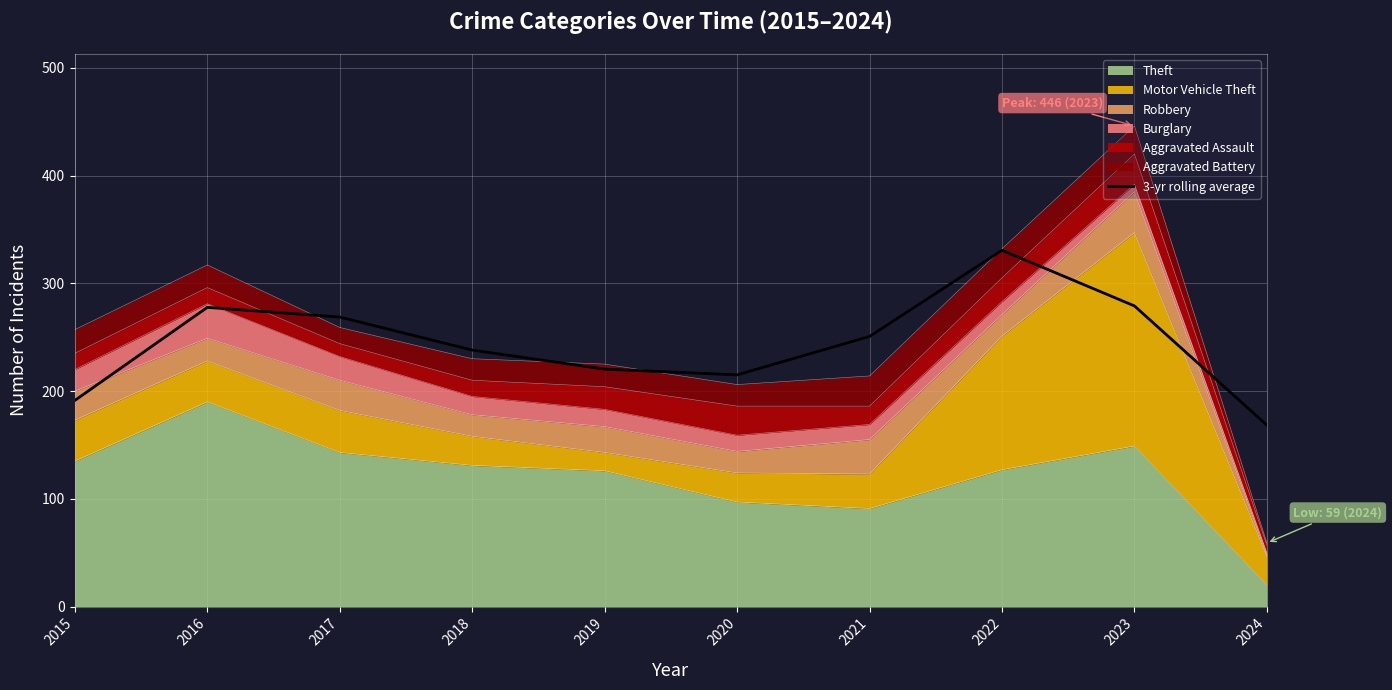

Which has a higher value, 2020 or 2022?

2022